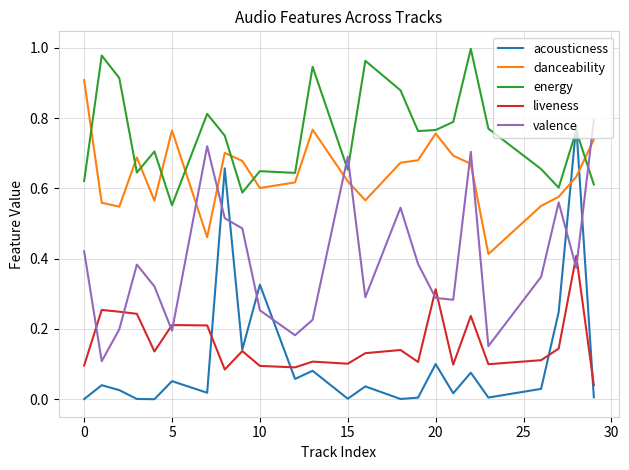

After their last crossing, which series has the higher values: liveness or valence?

valence